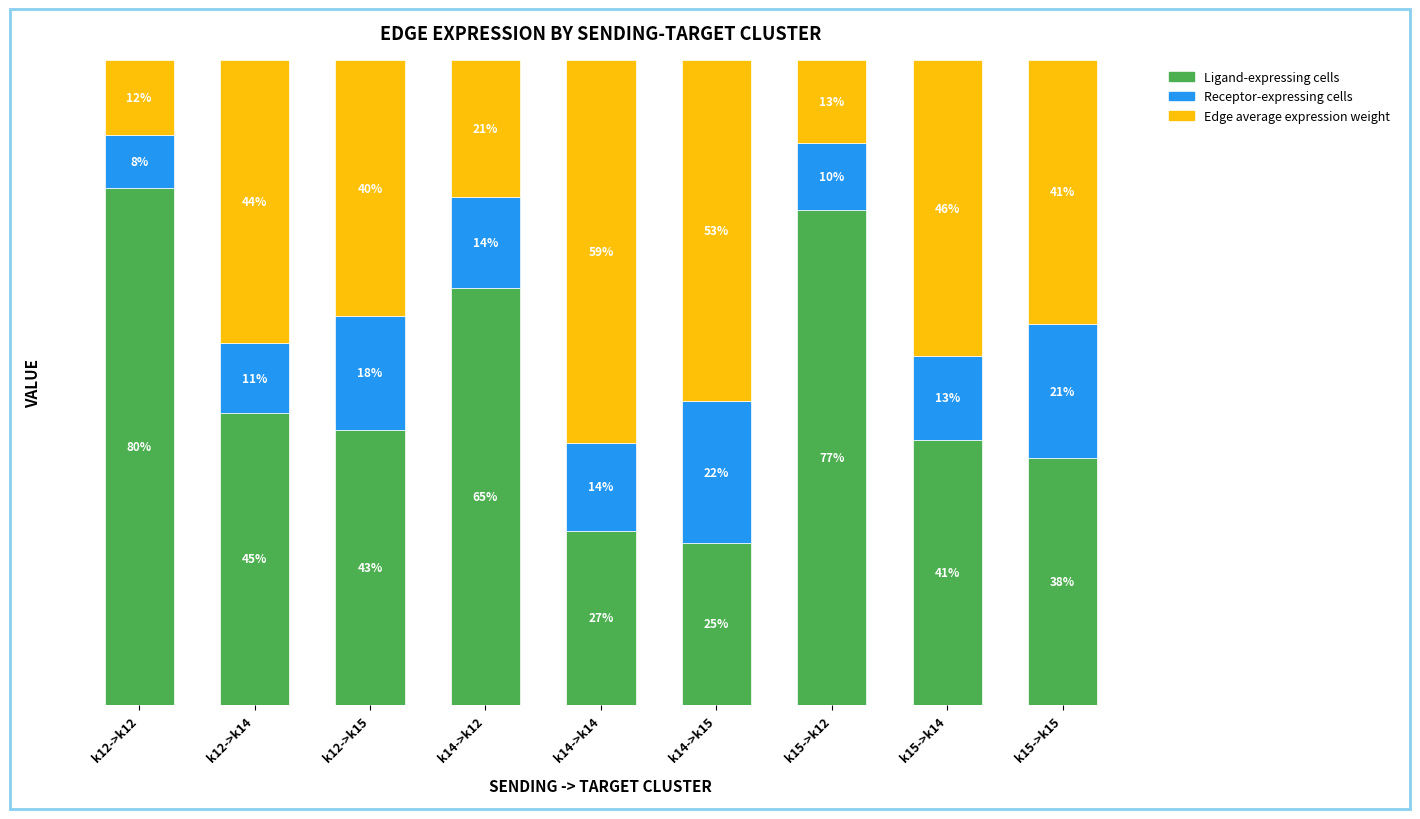

Read the Receptor-expressing cells value at k12->k14.

0.1